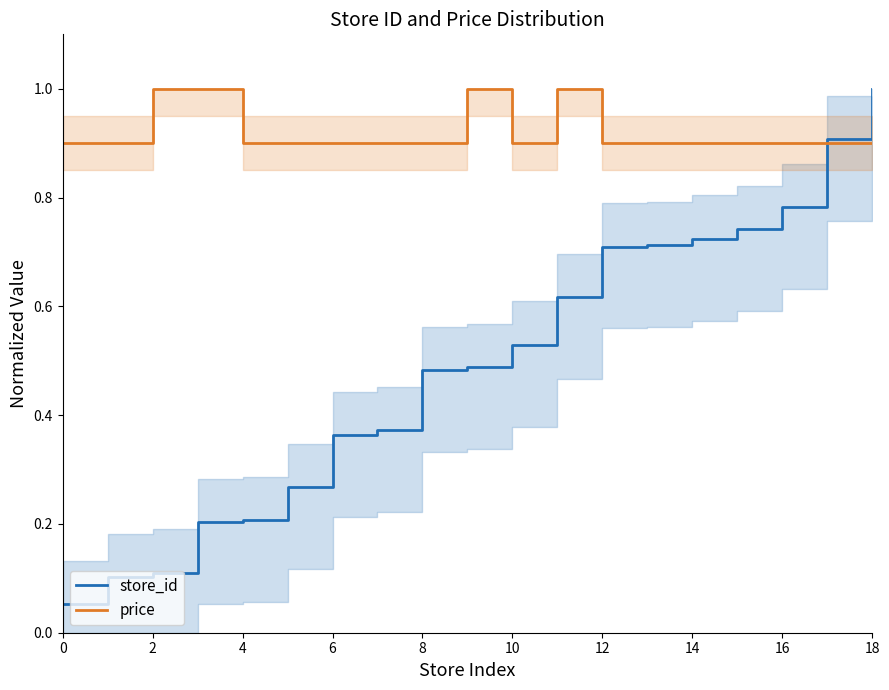

Reading left to right, list all the values displayed in this chart.

store_id: 0.1	0.1	0.1	0.2	0.2	0.3	0.4	0.4	0.5	0.5	0.5	0.6	0.7	0.7	0.7	0.7	0.8	0.9	1.0
price: 0.9	0.9	1.0	1.0	0.9	0.9	0.9	0.9	0.9	1.0	0.9	1.0	0.9	0.9	0.9	0.9	0.9	0.9	0.9